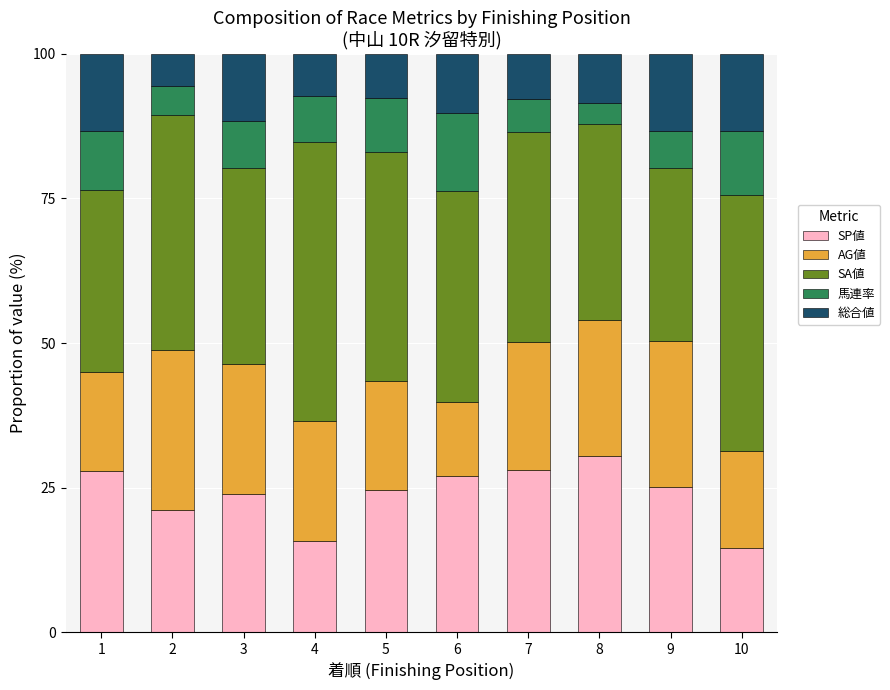

What is the maximum value for SP値?

30.5